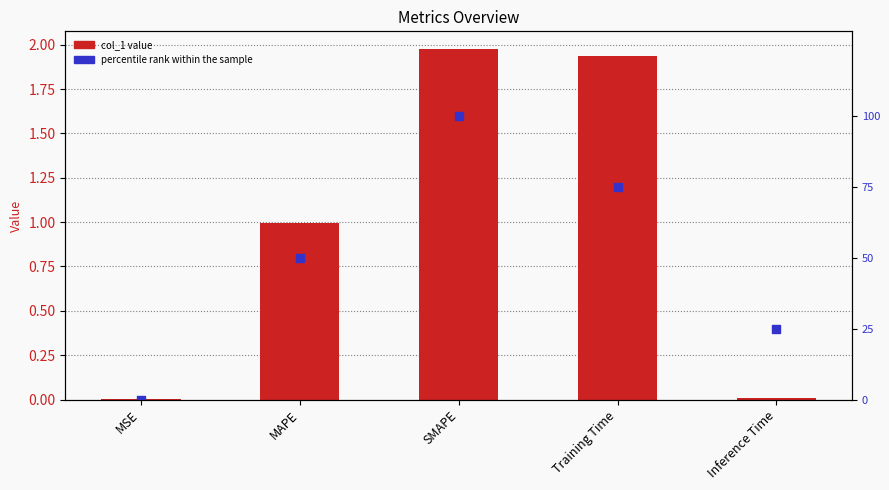

At which category is the sum across all series the highest?

SMAPE